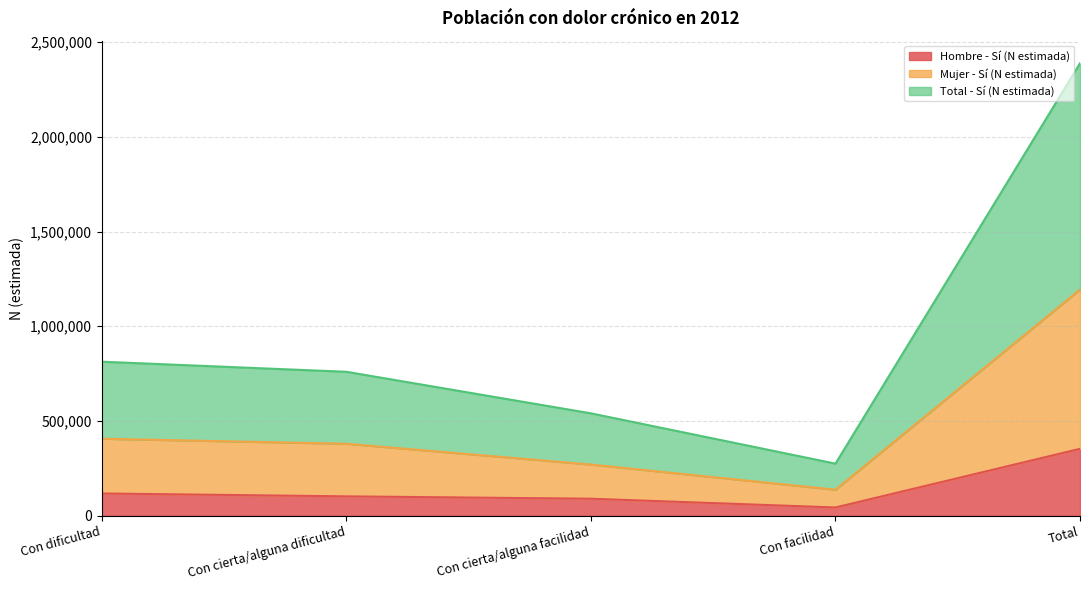

Does the chart display data point markers on the line(s)?

No